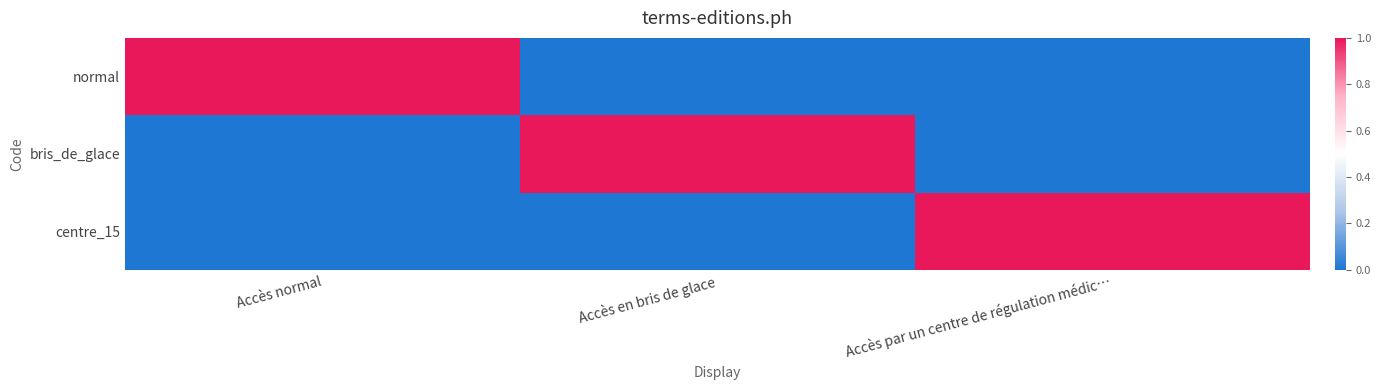

How many data points does each series have?

3